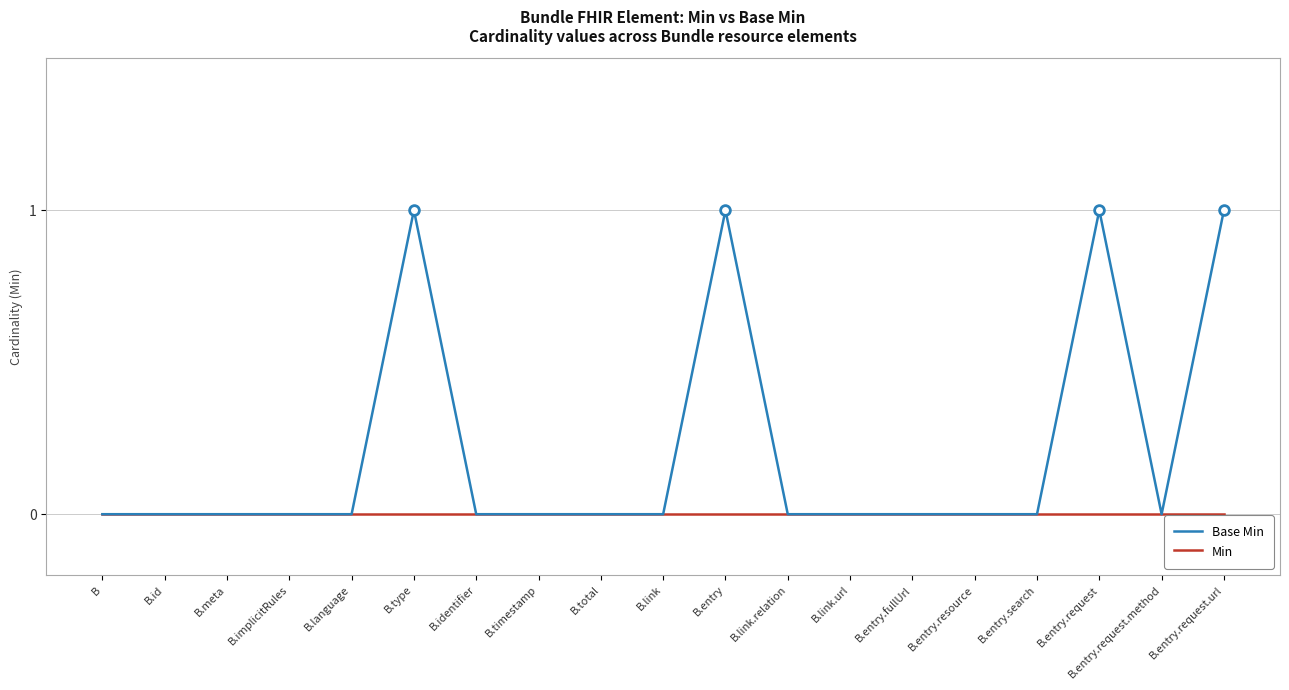

Is this an area chart (filled region under the line)?

No